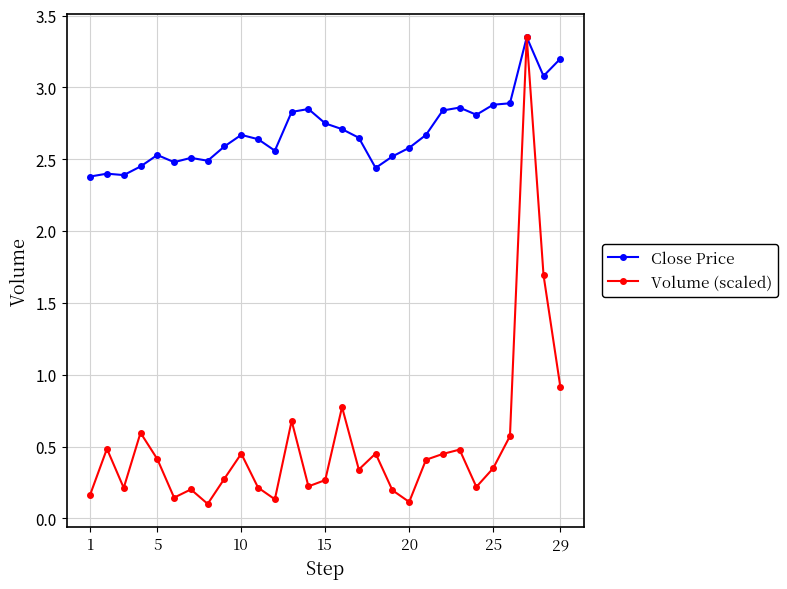

List the series in order of their overall mean, lowest first.

Volume (scaled), Close Price